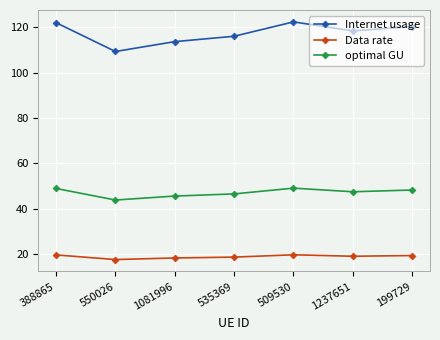

True or false: Internet usage and optimal GU intersect in this chart.

False